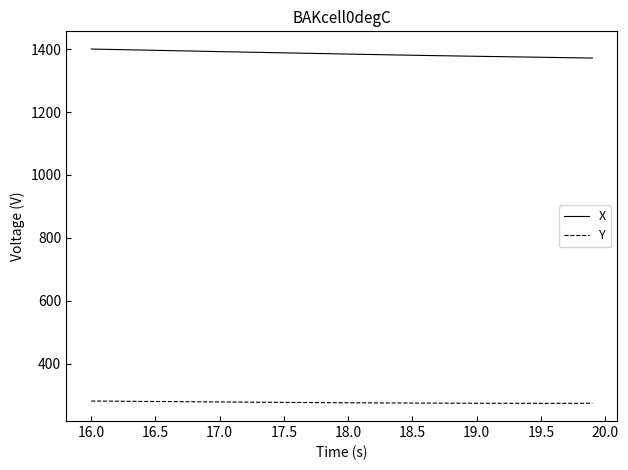

What is the sum of all Y values?

11037.3